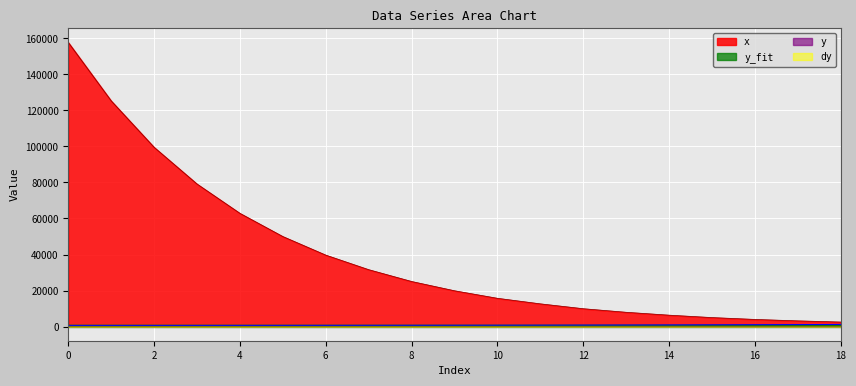

Reading left to right, what are all the values shown in this chart?

x: 0=157793.0	1=125332.0	2=99550.8	3=79160.2	4=62871.1	5=49980.5	6=39668.0	7=31582.0	8=25019.5	9=19863.3	10=15682.9	11=12597.7	12=9895.8	13=7910.2	14=6307.9	15=4973.3	16=3944.4	17=3144.1	18=2488.4
y: 0=573.6	1=576.1	2=579.4	3=588.3	4=599.3	5=610.4	6=625.2	7=641.2	8=660.2	9=683.6	10=710.5	11=738.9	12=778.5	13=818.4	14=865.9	15=921.8	16=984.4	17=1055.1	18=1140.2
y_fit: 0=684.9	1=684.9	2=684.9	3=684.9	4=684.9	5=684.9	6=684.9	7=684.9	8=684.9	9=684.9	10=684.9	11=684.9	12=684.9	13=684.9	14=684.9	15=684.9	16=684.9	17=684.9	18=684.9
dy: 0=28.7	1=28.8	2=29.0	3=29.4	4=30.0	5=30.5	6=31.3	7=32.1	8=33.0	9=34.2	10=35.5	11=36.9	12=38.9	13=40.9	14=43.3	15=46.1	16=49.2	17=52.8	18=57.0